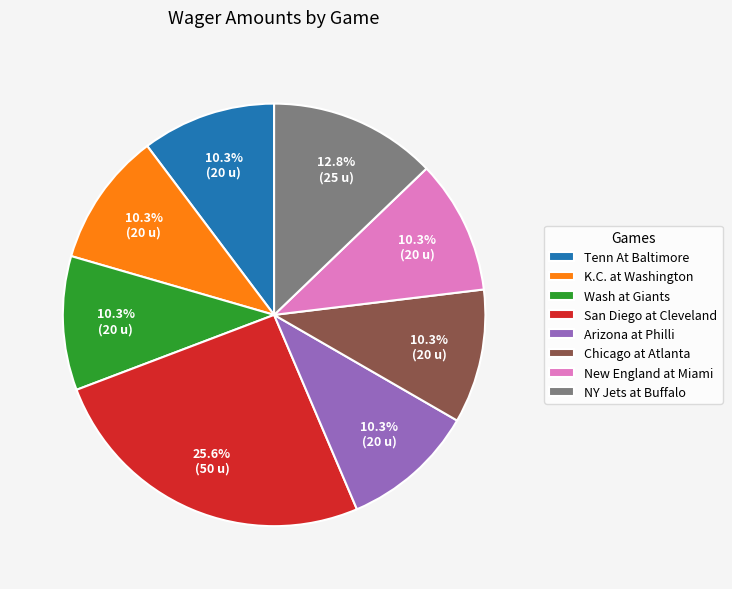

Is there a majority slice in this chart?

No